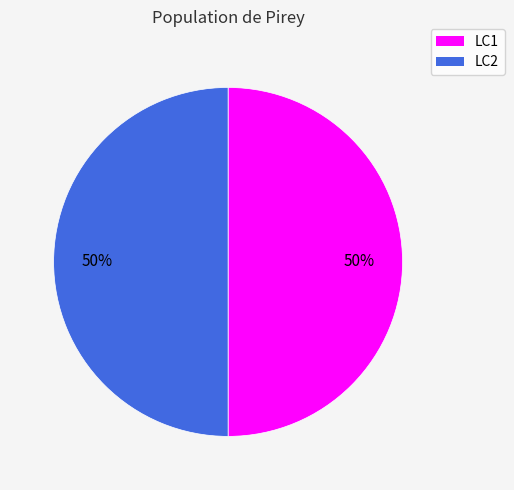

Is it true that LC2 is 60% of the pie?

False